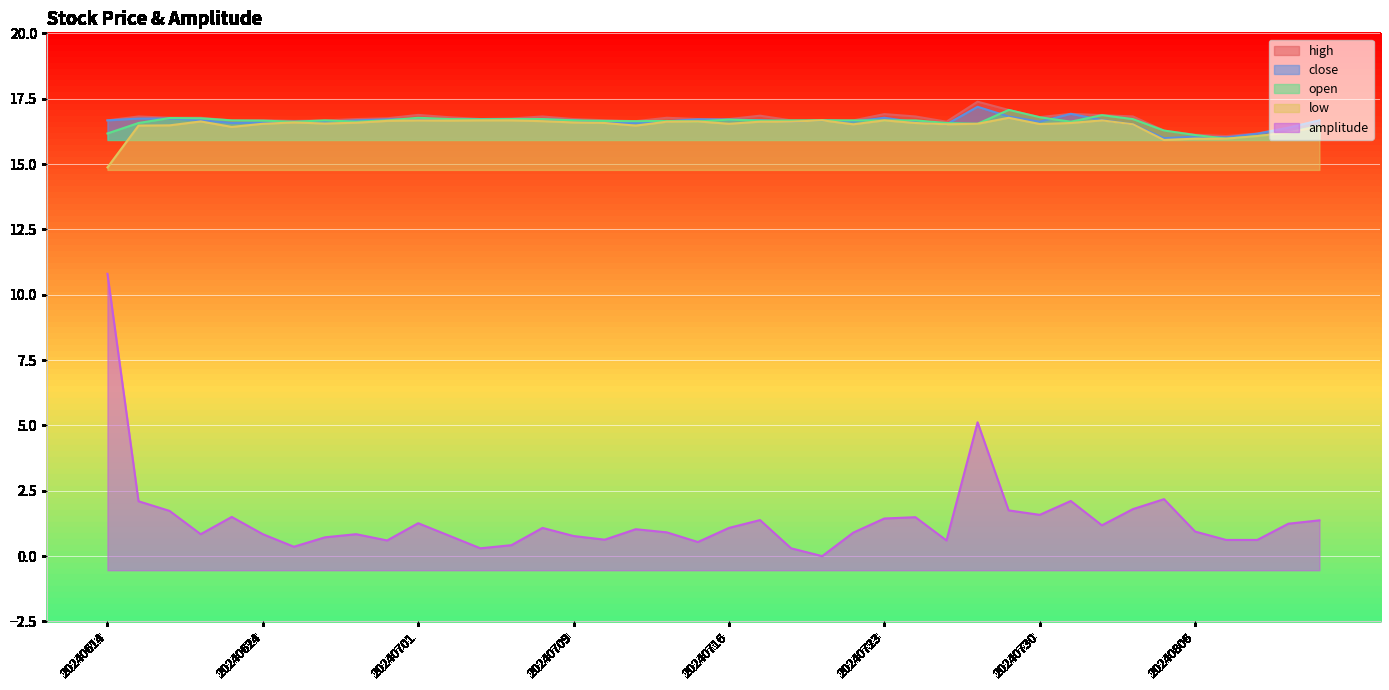

What is the value of the open point at the 15th from the left?

16.7